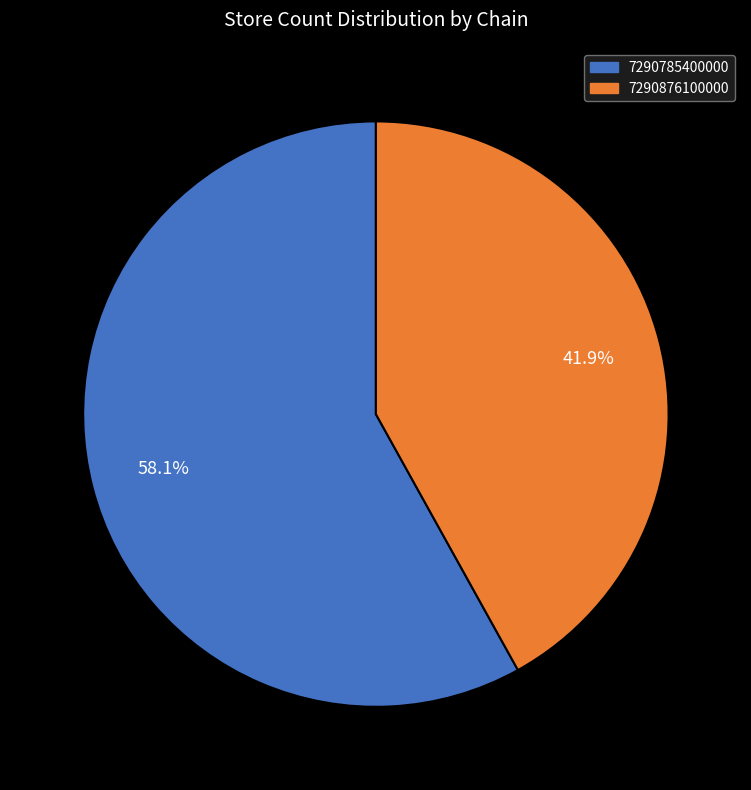

Is there a majority slice in this chart?

Yes